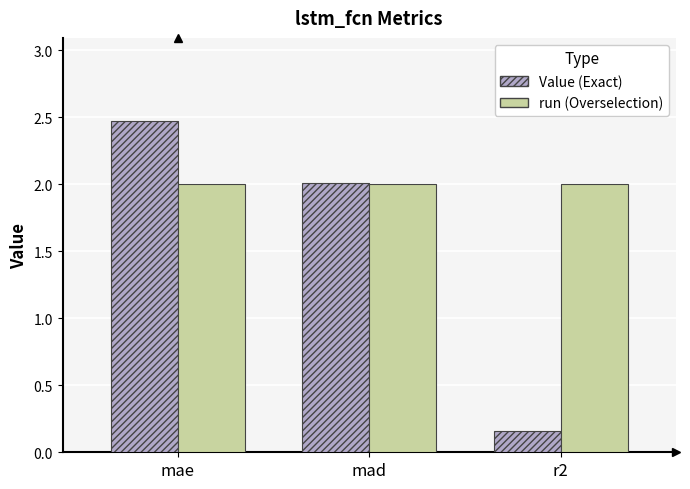

What is the maximum value shown in the chart?

2.5